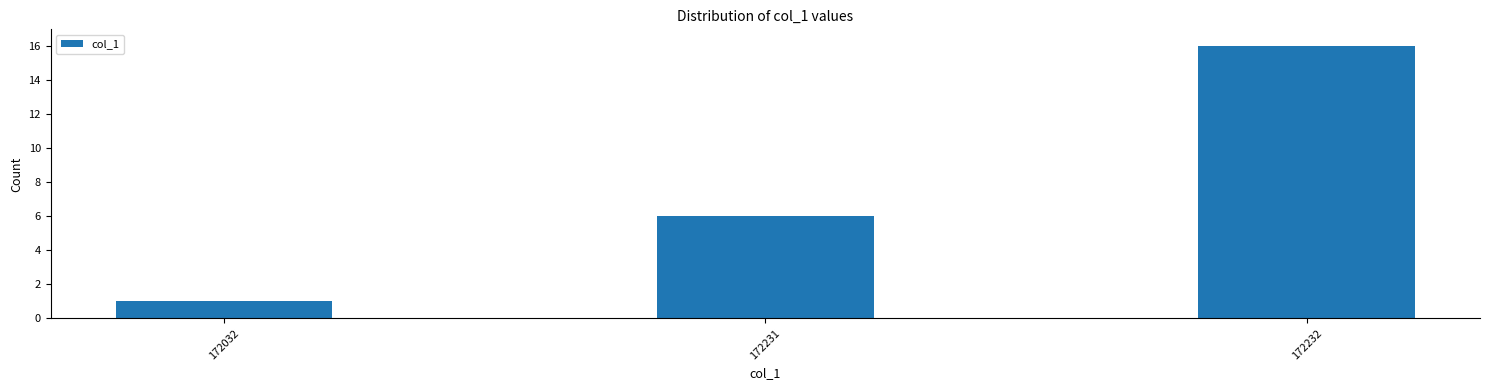

Reading left to right, extract all data points from this chart.

1	6	16